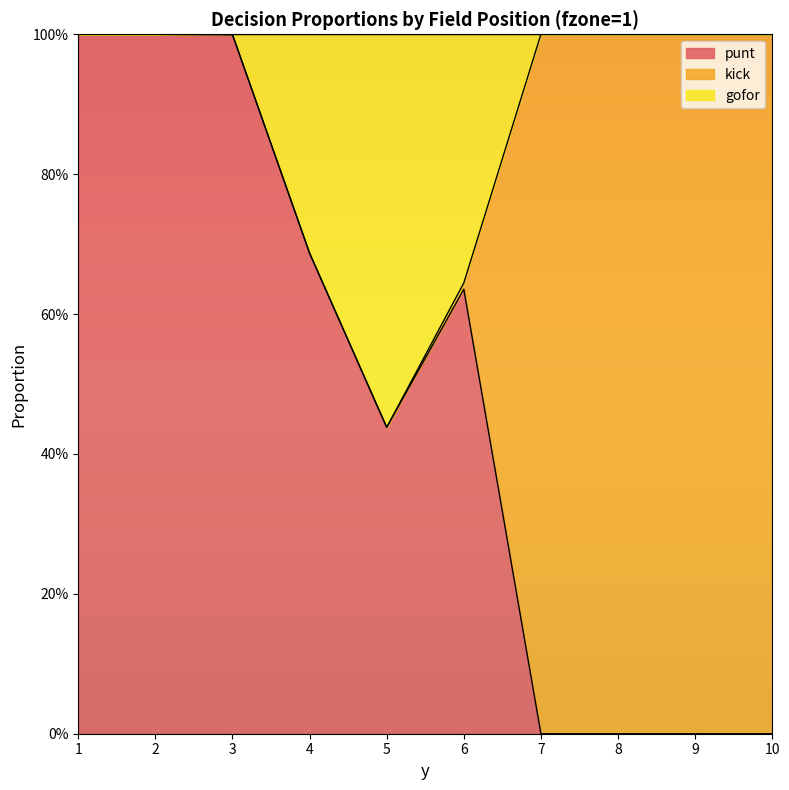

Which series changed the most between 1 and 5?

punt